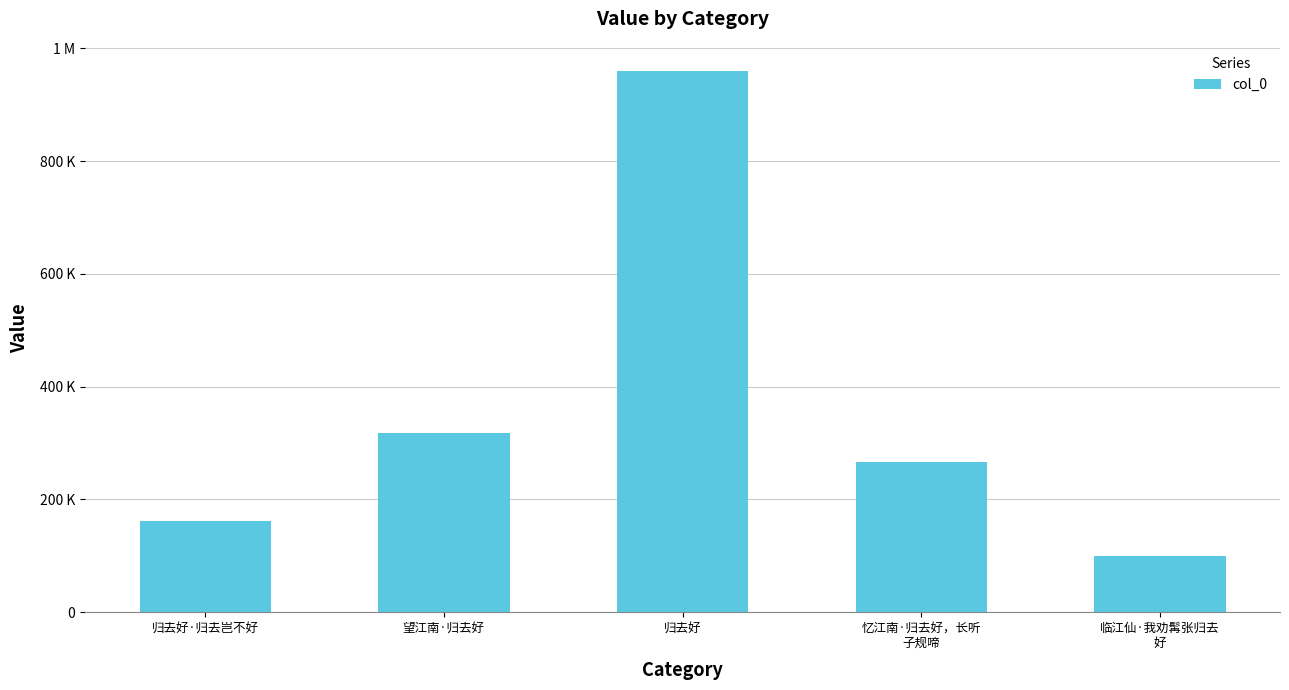

At which label does the data first exceed 266307?

望江南·归去好